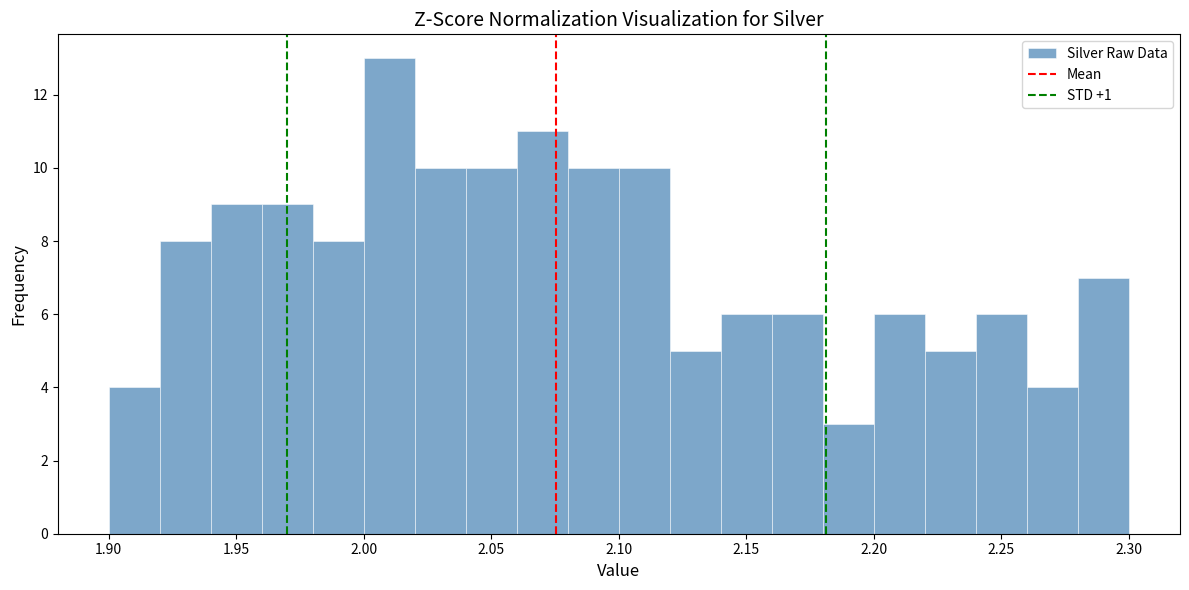

What is the height of the bar covering 2.24 to 2.26 on the x-axis? The values are not printed on the chart, so give them approximately, as read against the axis.

6